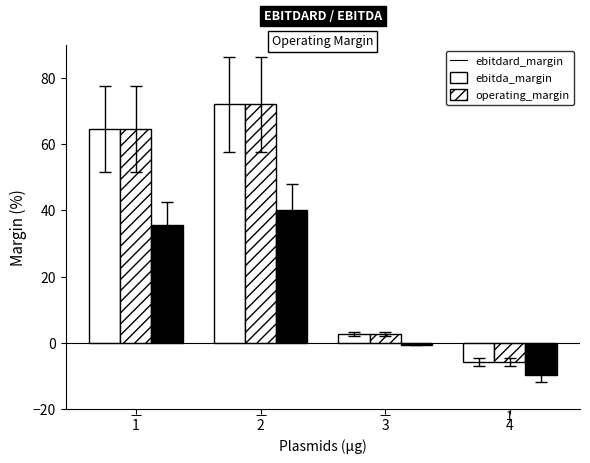

Does the chart contain any negative values?

Yes